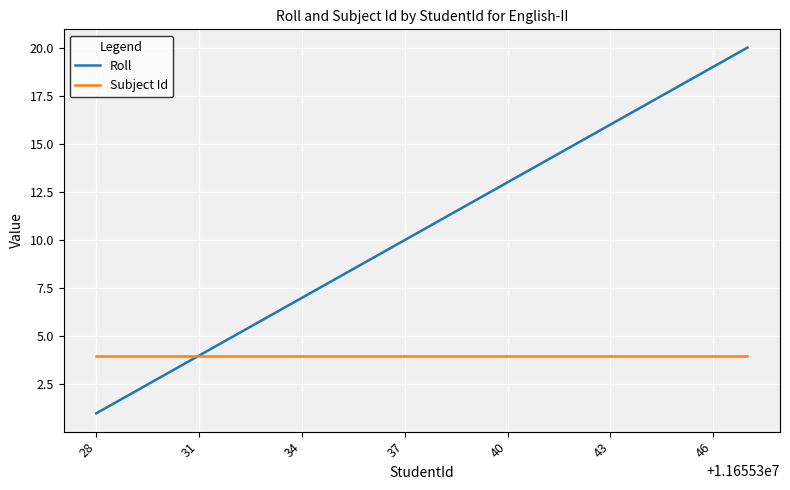

What is the maximum value shown in the chart?

20